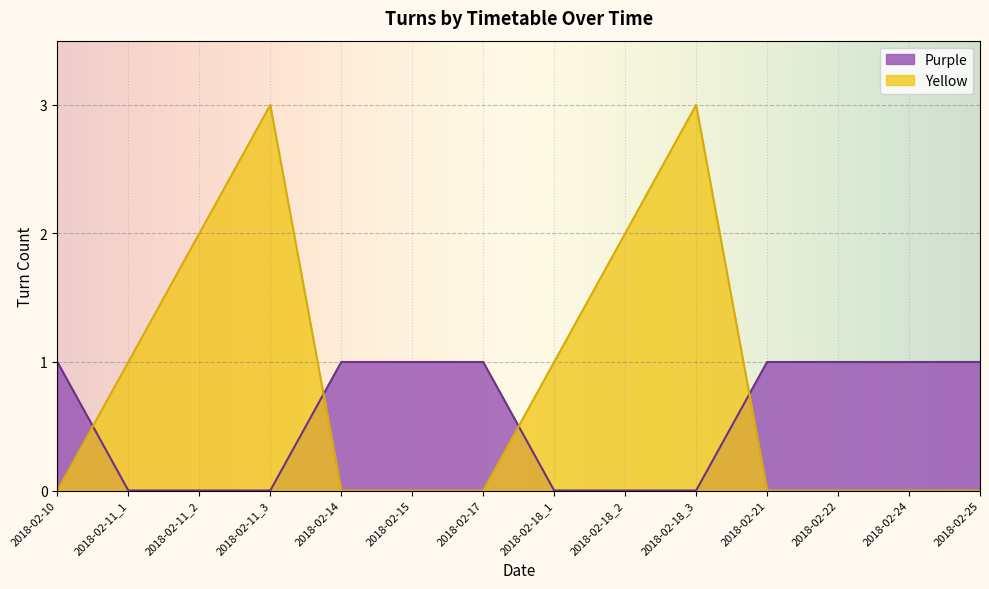

What is the spread (max minus min) of values at 2018-02-22?

1